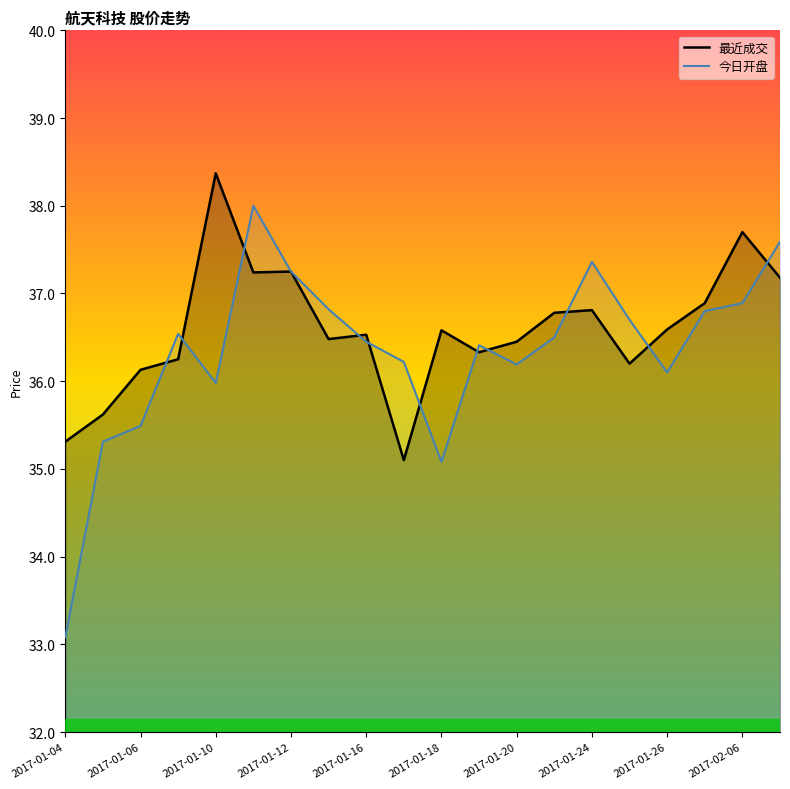

Is it true that 今日开盘 equals 37.4 at 2017-01-24?

True